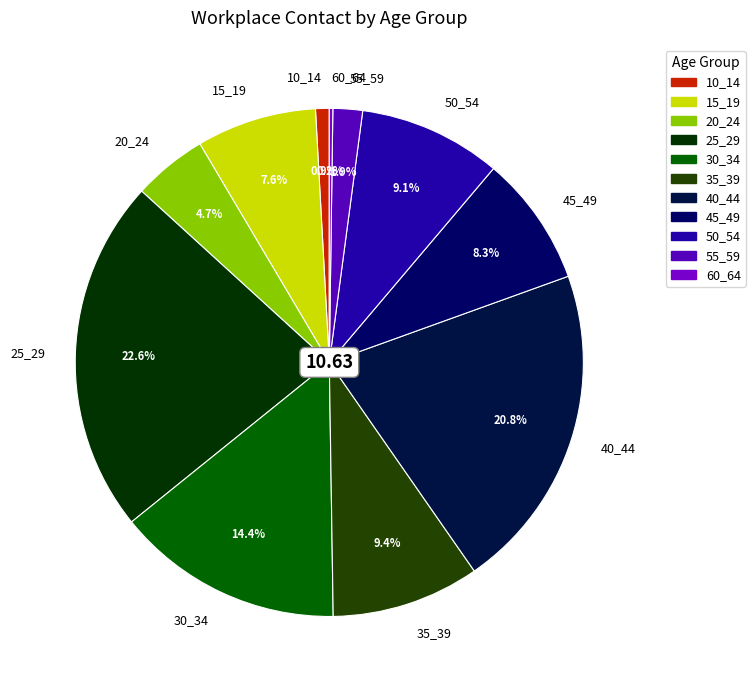

True or false: 15_19 accounts for 8% of the total.

True